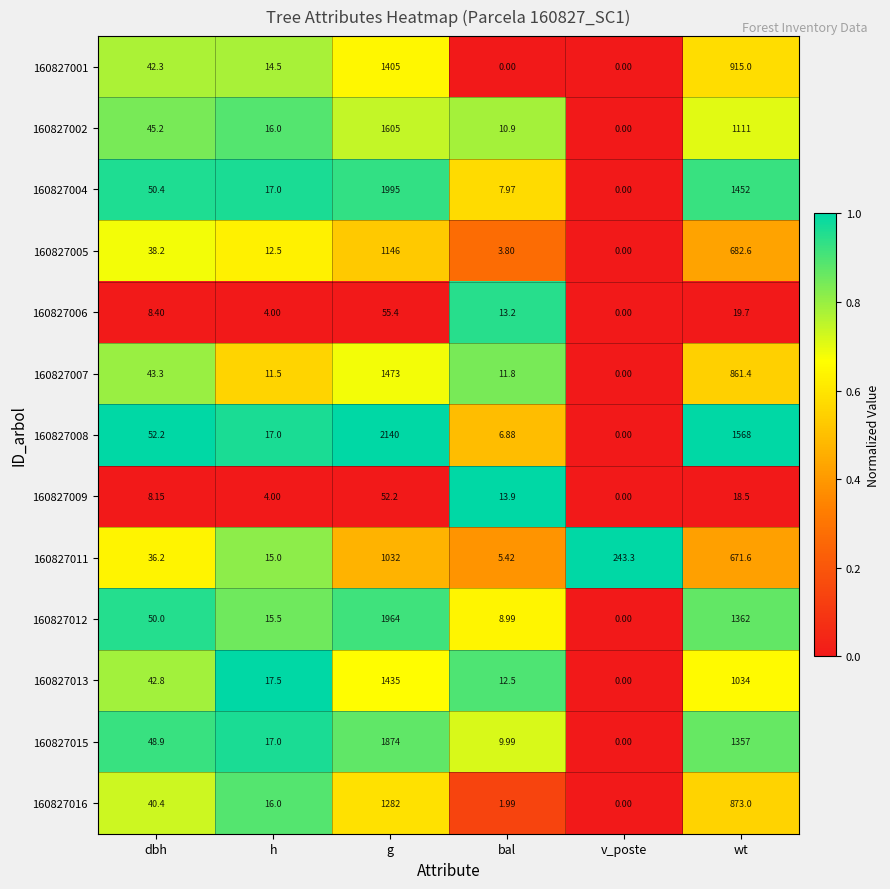

Where is 160827011 nearest to the value 518?

wt